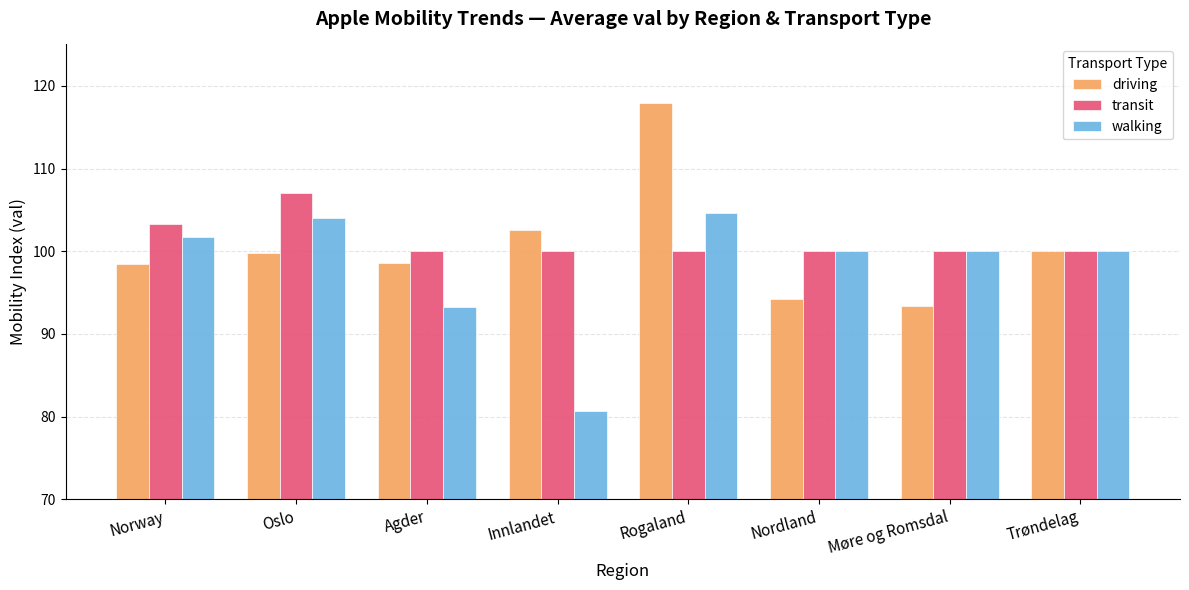

Rank the series by their maximum value, from highest to lowest.

driving, transit, walking